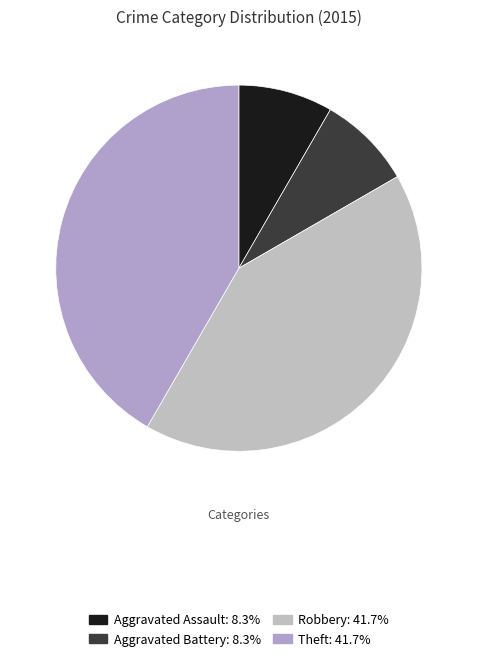

How many slices are in this pie chart?

4